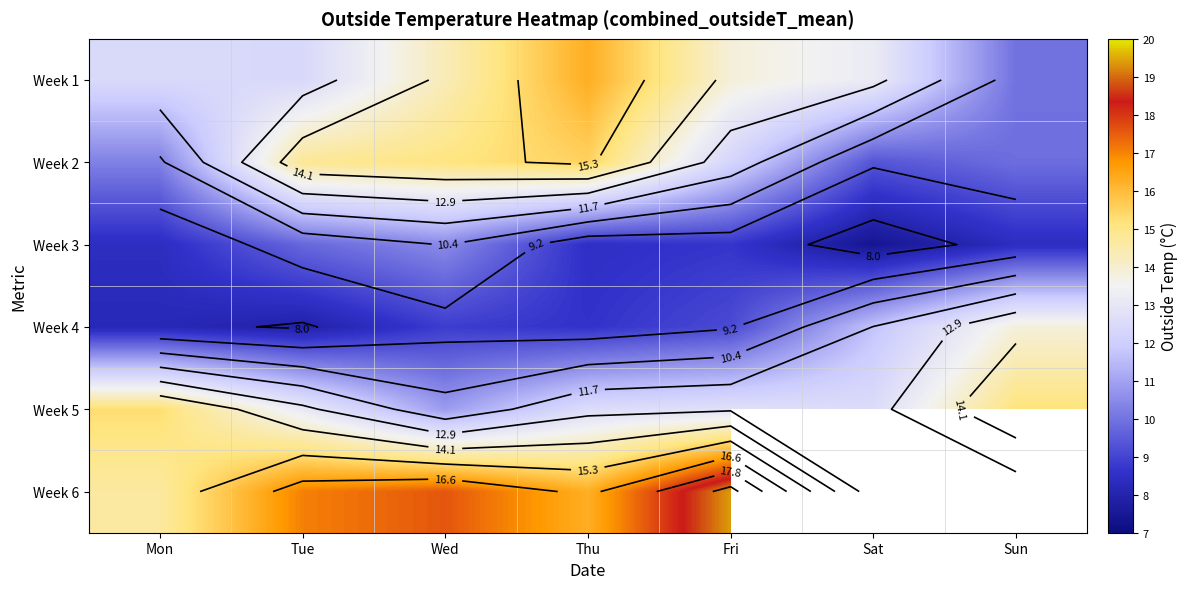

The value of Week 4 at Thu is 8.6. True or false?

True